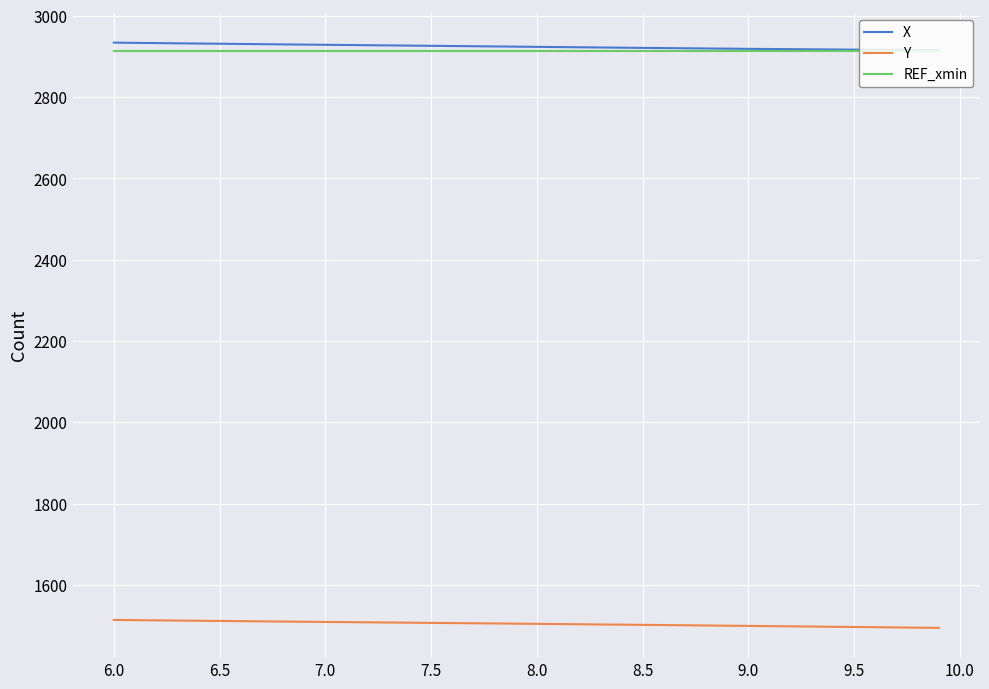

True or false: REF_xmin and Y cross at least once.

False